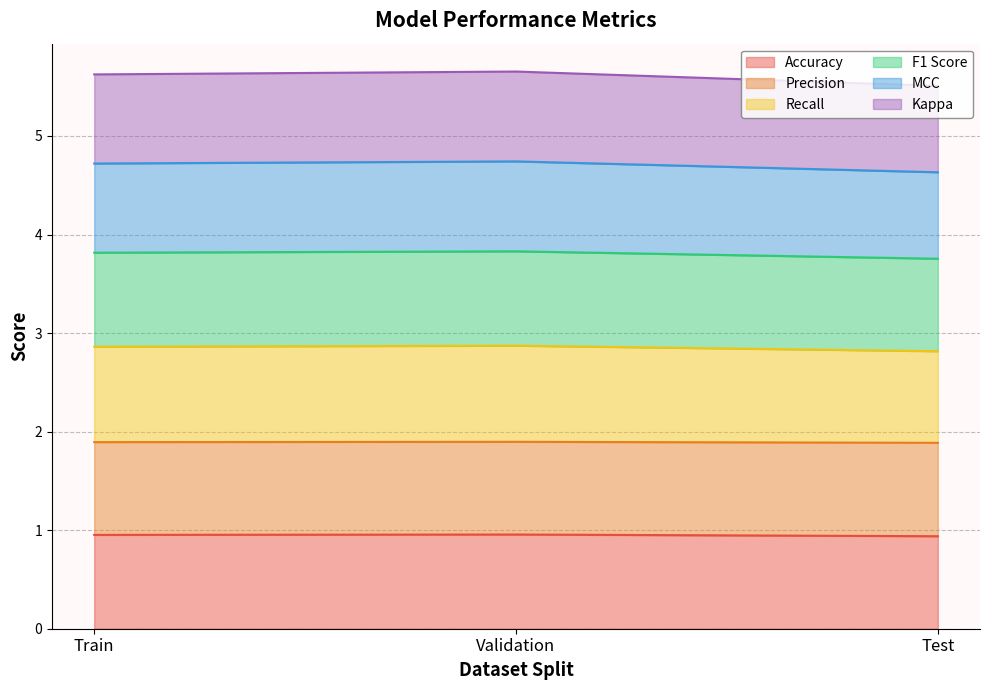

True or false: F1 Score has a value of 5.0 at Test.

False